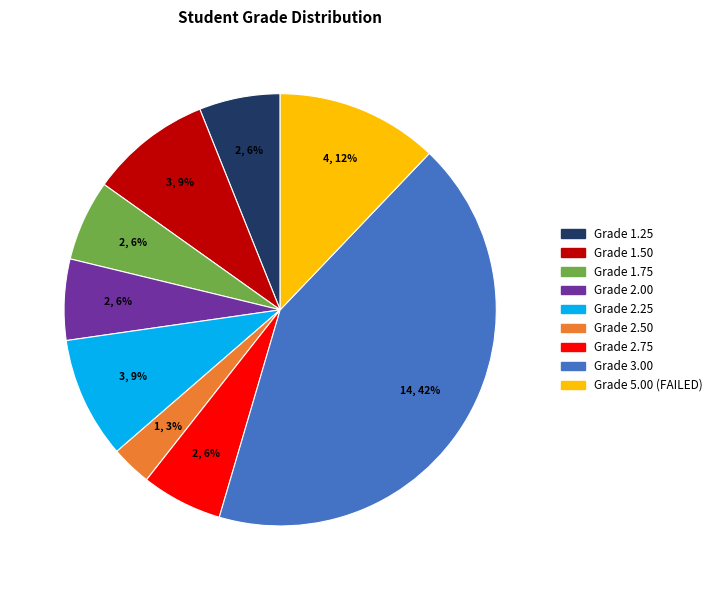

To the nearest percent, what is the average slice percentage?

11%